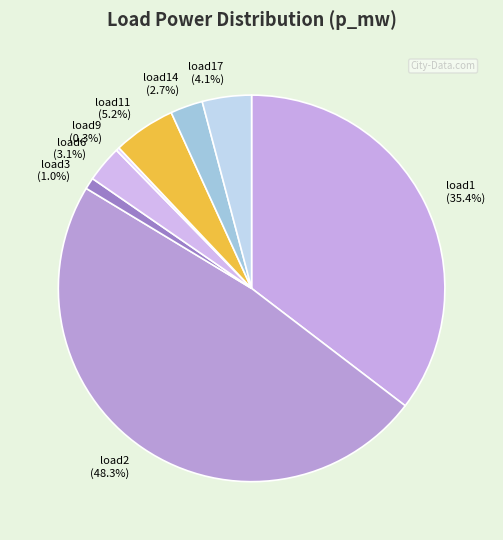

What is the largest slice in the pie chart?

load2